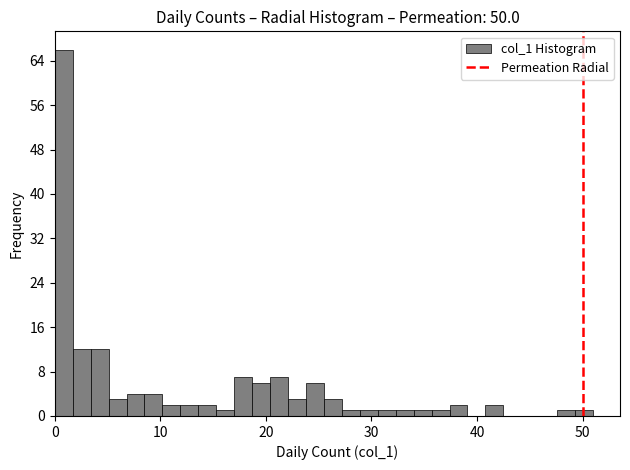

Around what value on the x-axis is the tallest bar? Give the approximate position of its centre, as read against the axis.

1